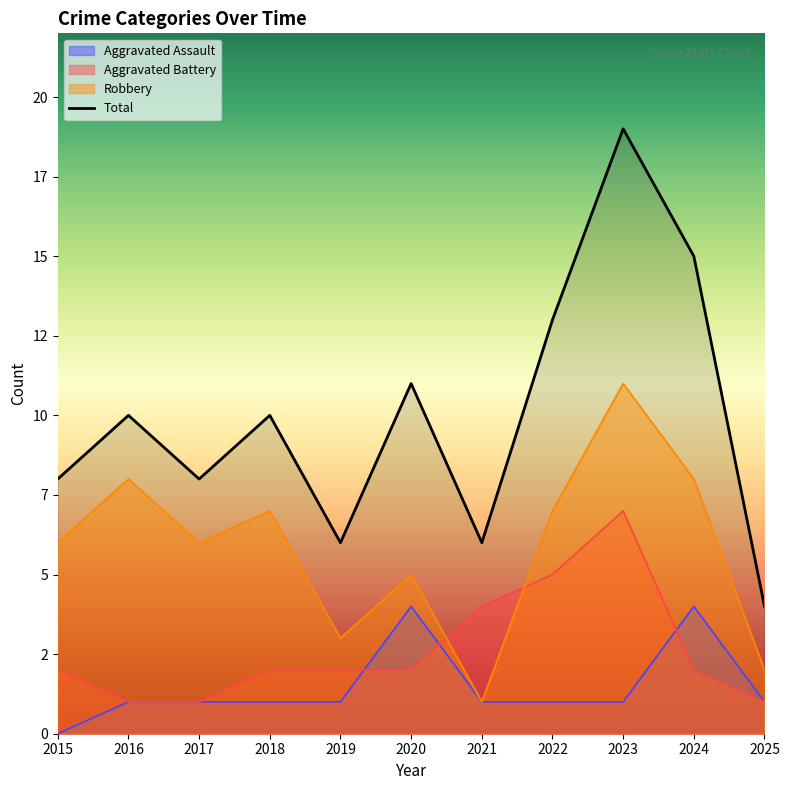

What are all the series names shown in the legend?

Aggravated Assault, Aggravated Battery, Robbery, Total